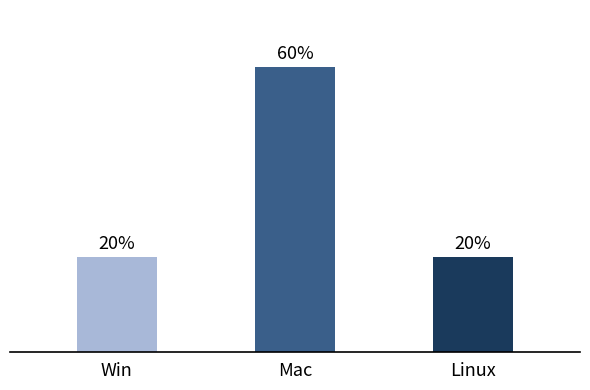

Between Win and Mac, which is larger?

Mac